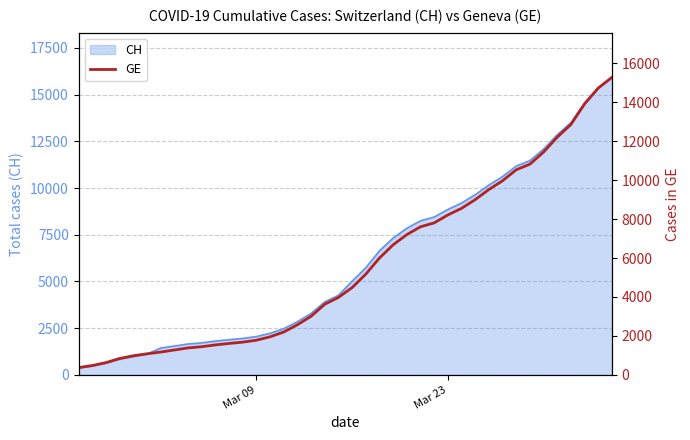

What is the highest value of the CH series?

15926